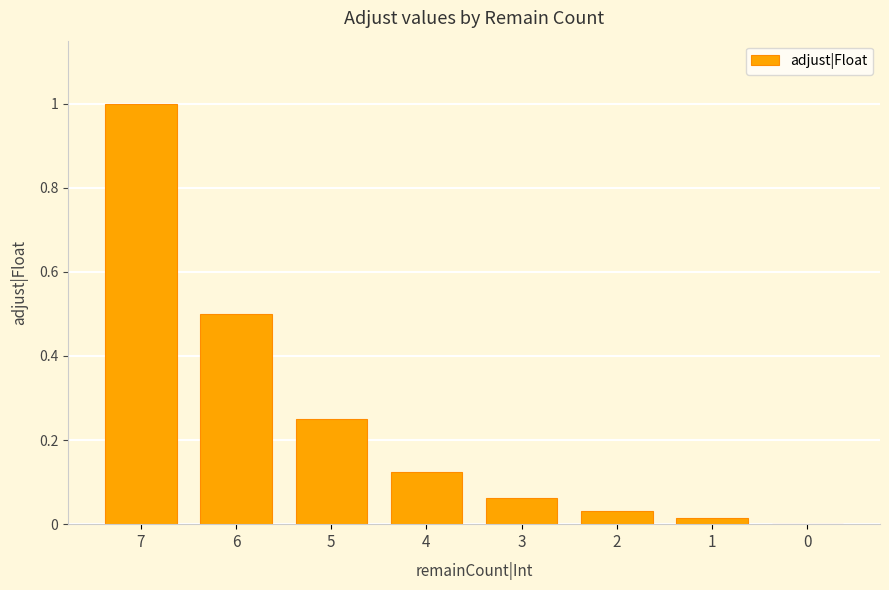

True or false: the data shows 0.0 at 1.

True